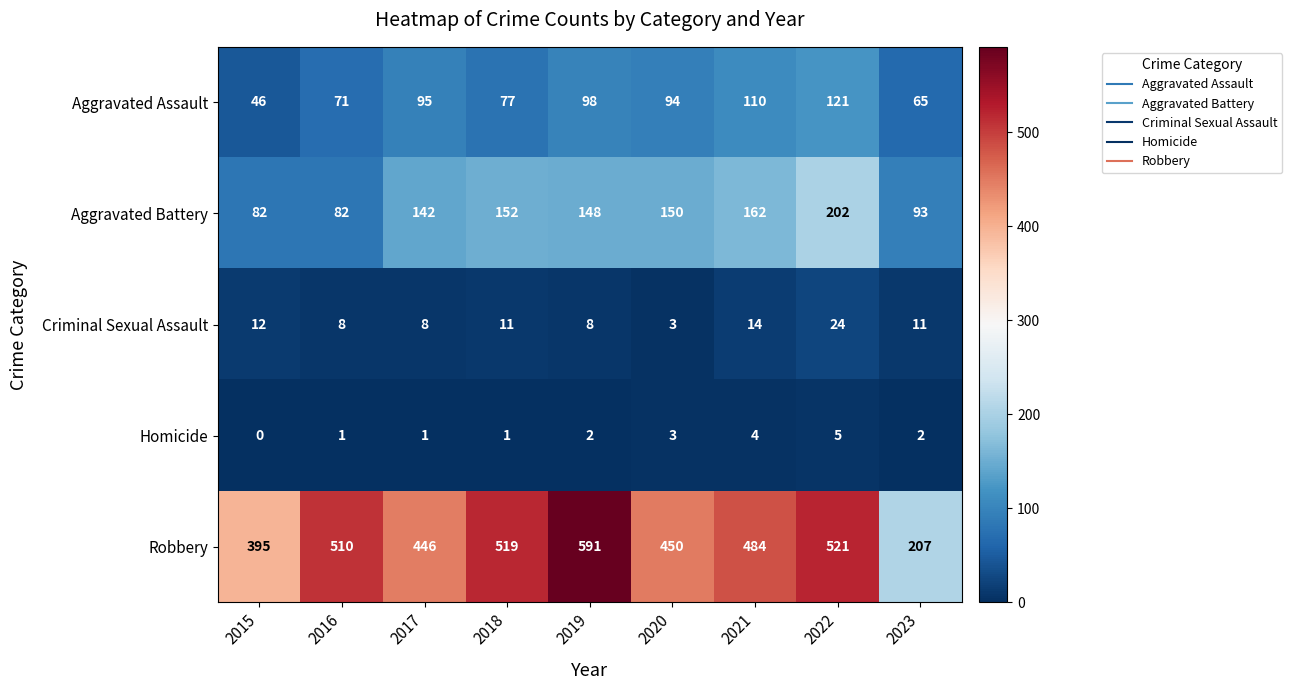

How many categories are shown in the chart?

9